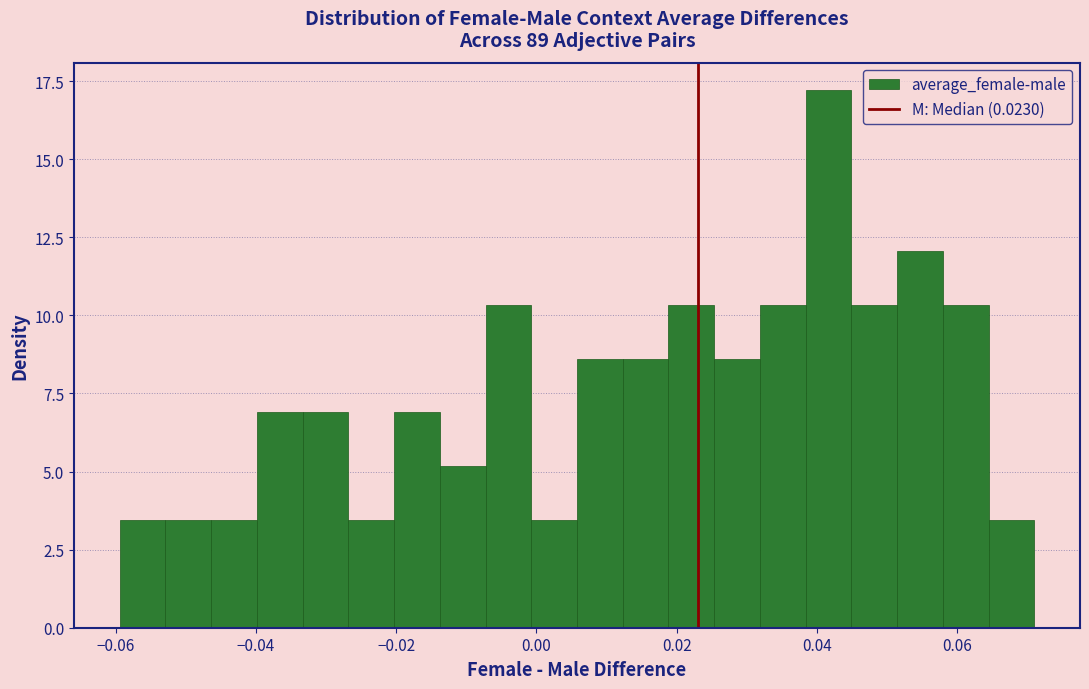

Read against the x-axis, roughly where is the centre of the tallest bar?

0.042